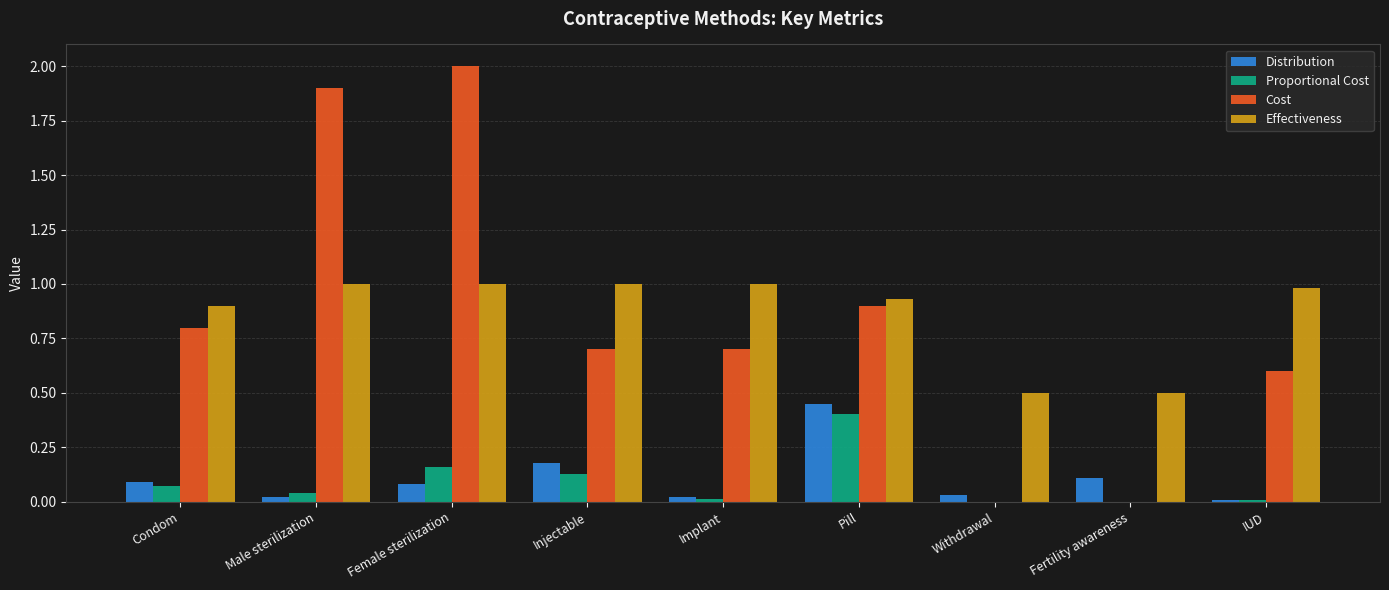

Which series changed the most between Male sterilization and Fertility awareness?

Cost